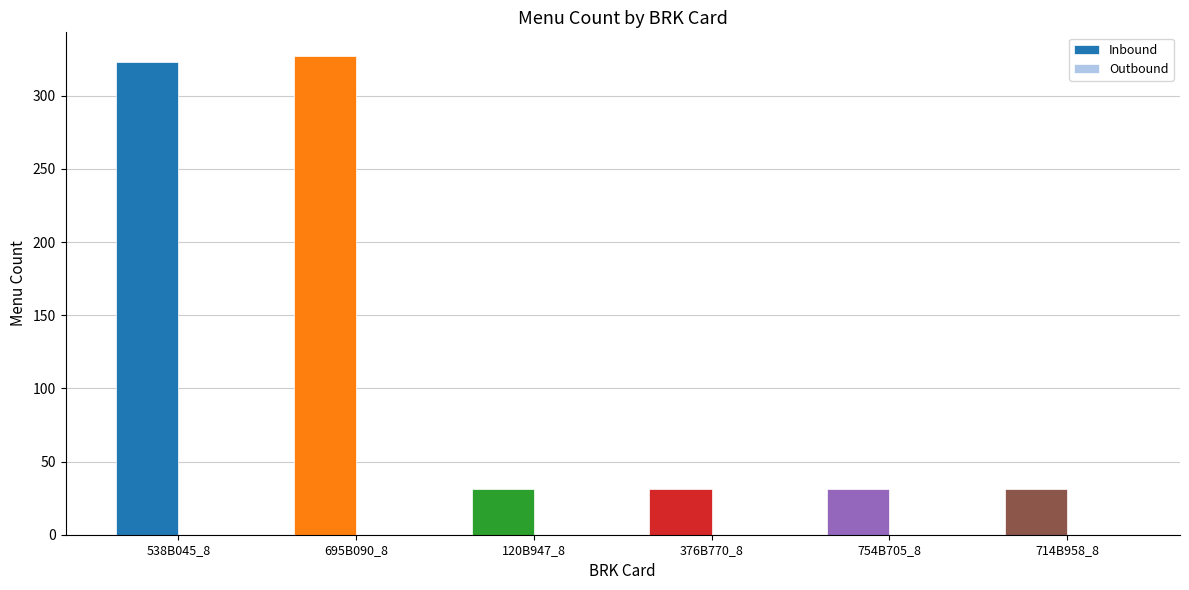

What is the smallest value displayed?

31